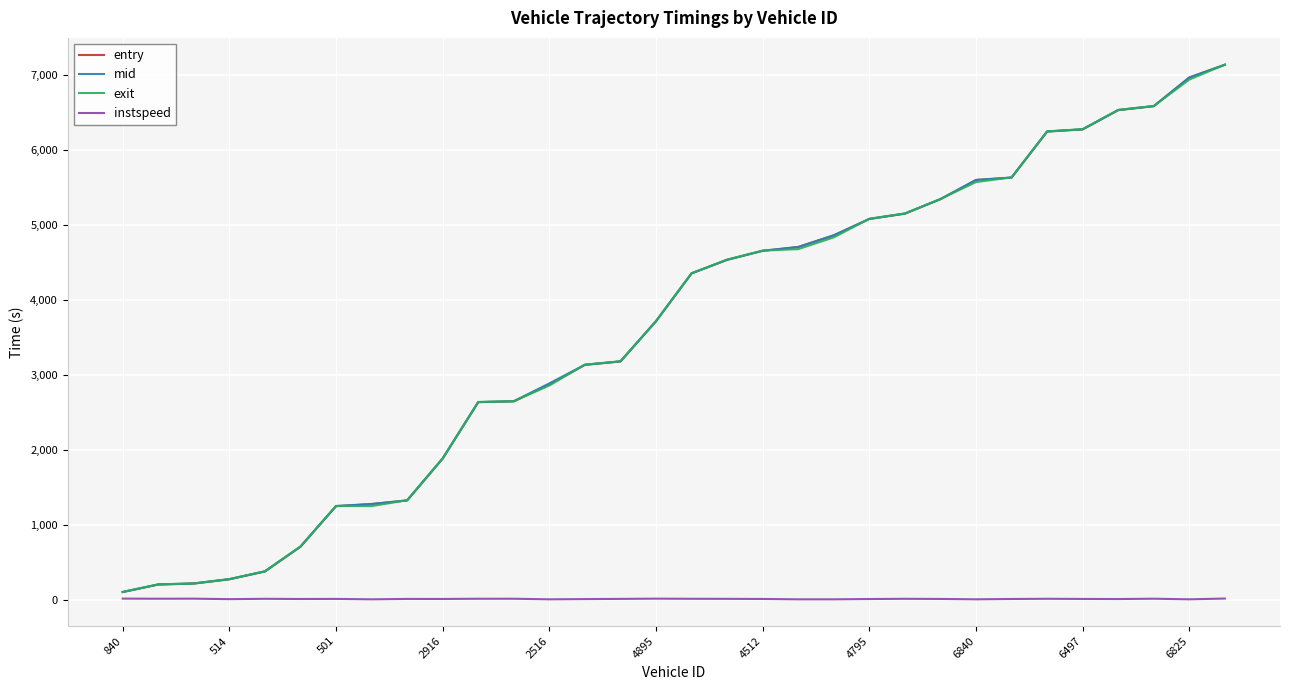

What is the maximum value shown in the chart?

7137.9